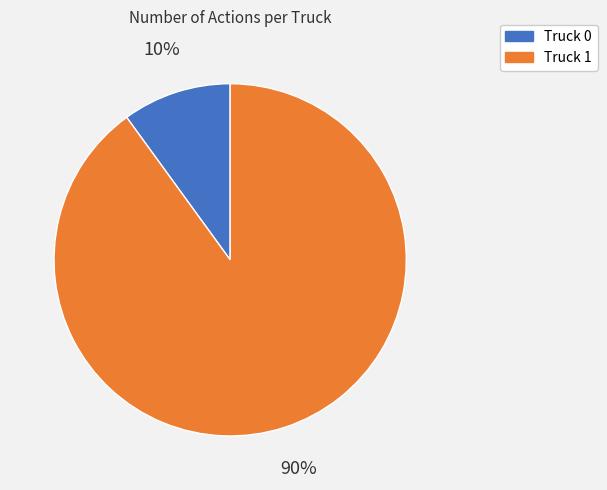

How many segments does this pie chart have?

2